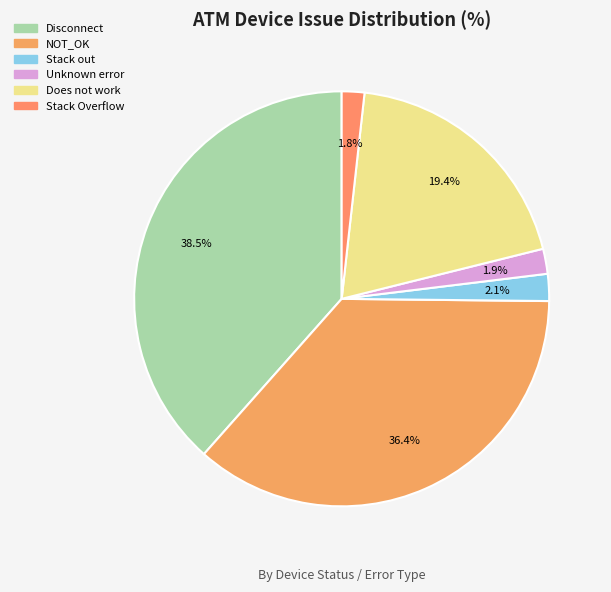

Count the number of slices in the pie.

6